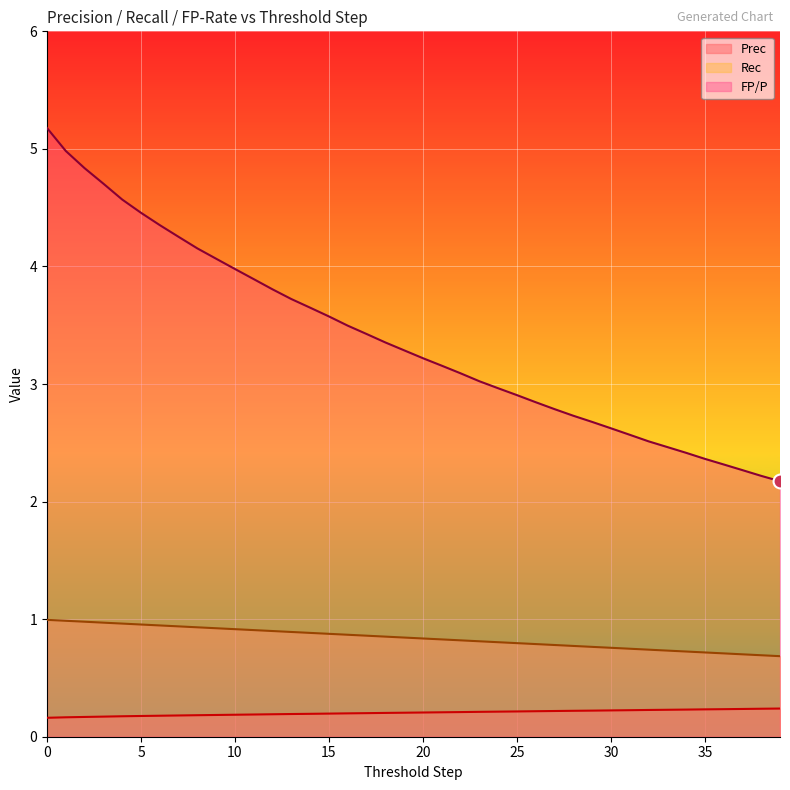

What is the total value across all series at 16?

4.6